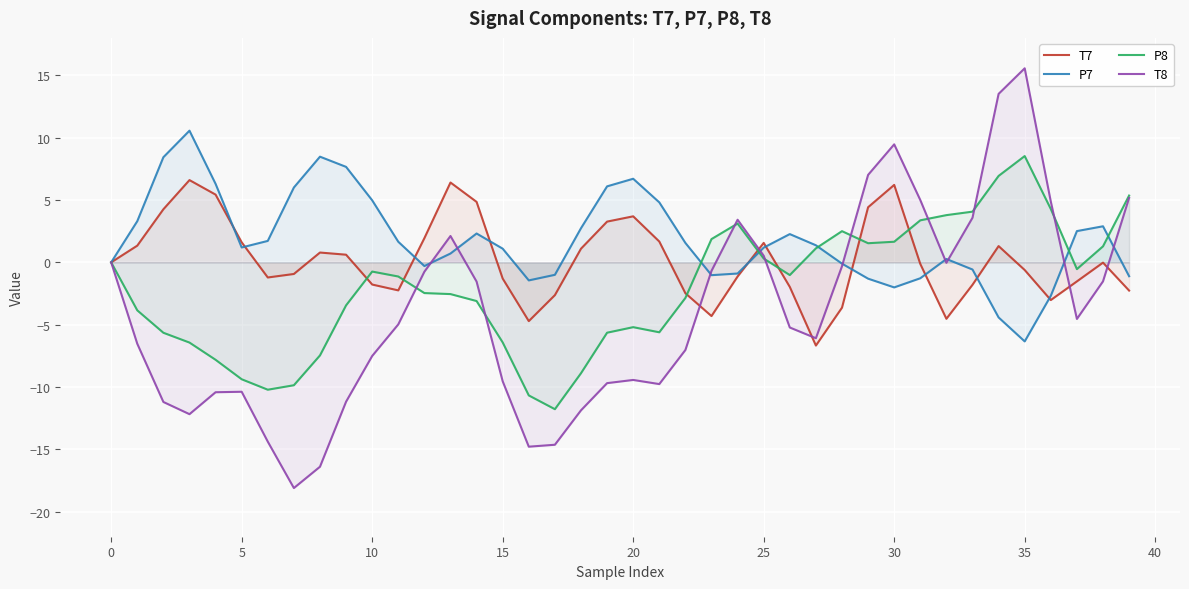

What are all the series names shown in the legend?

T7, P7, P8, T8